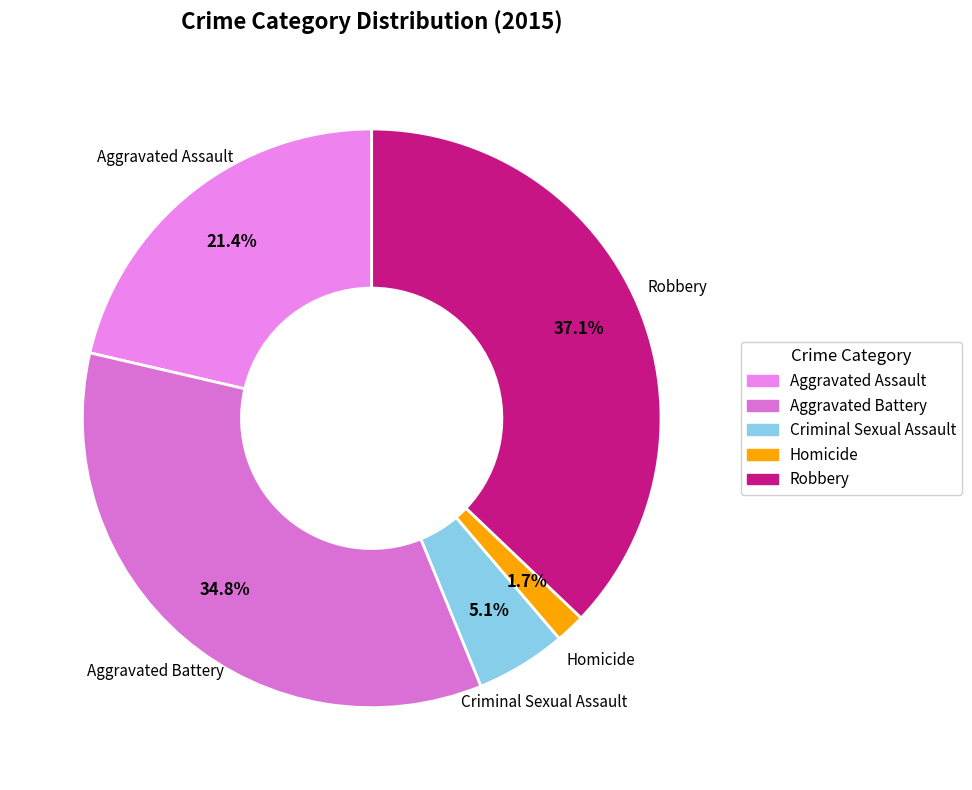

True or false: Aggravated Assault accounts for 31% of the total.

False